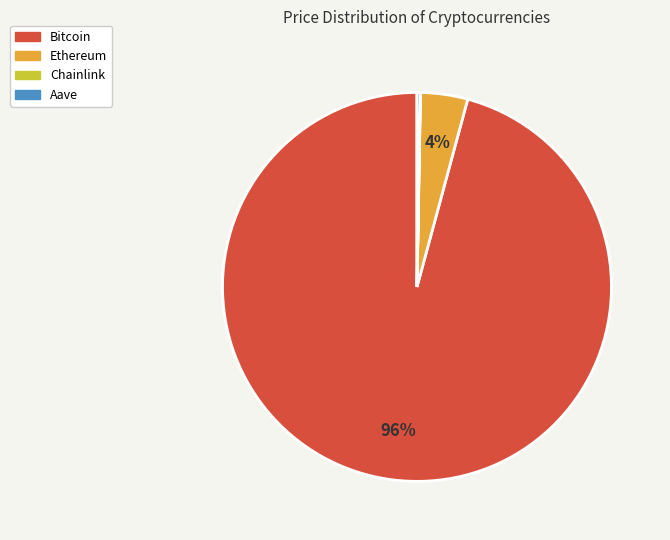

To the nearest percent, what is the difference between the largest and smallest slice percentages?

96%